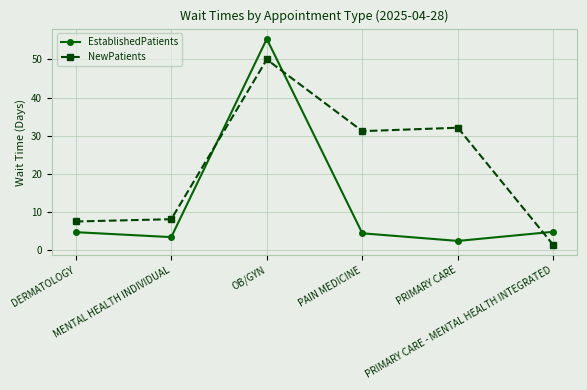

Where do EstablishedPatients and NewPatients first cross each other?

MENTAL HEALTH INDIVIDUAL and OB/GYN